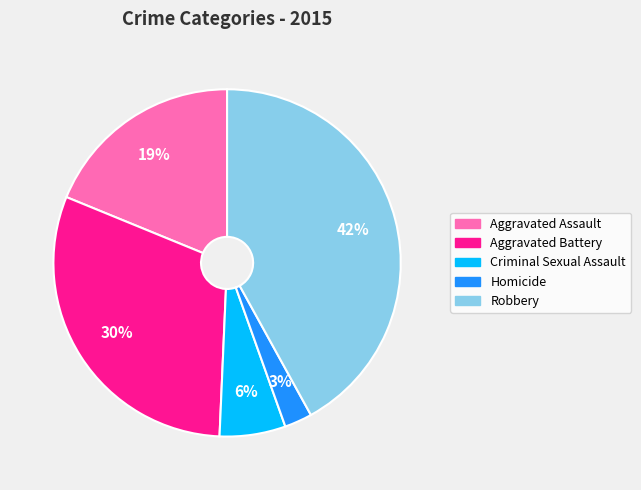

The Aggravated Battery slice represents 30% of the pie. True or false?

True